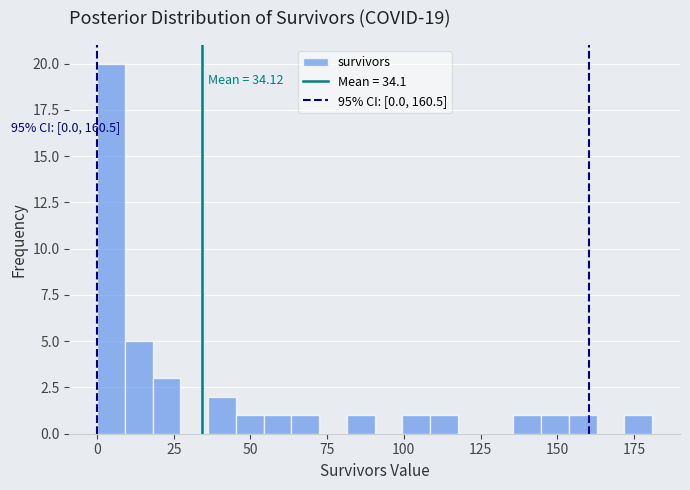

Around what value on the x-axis is the tallest bar? Give the approximate position of its centre, as read against the axis.

5